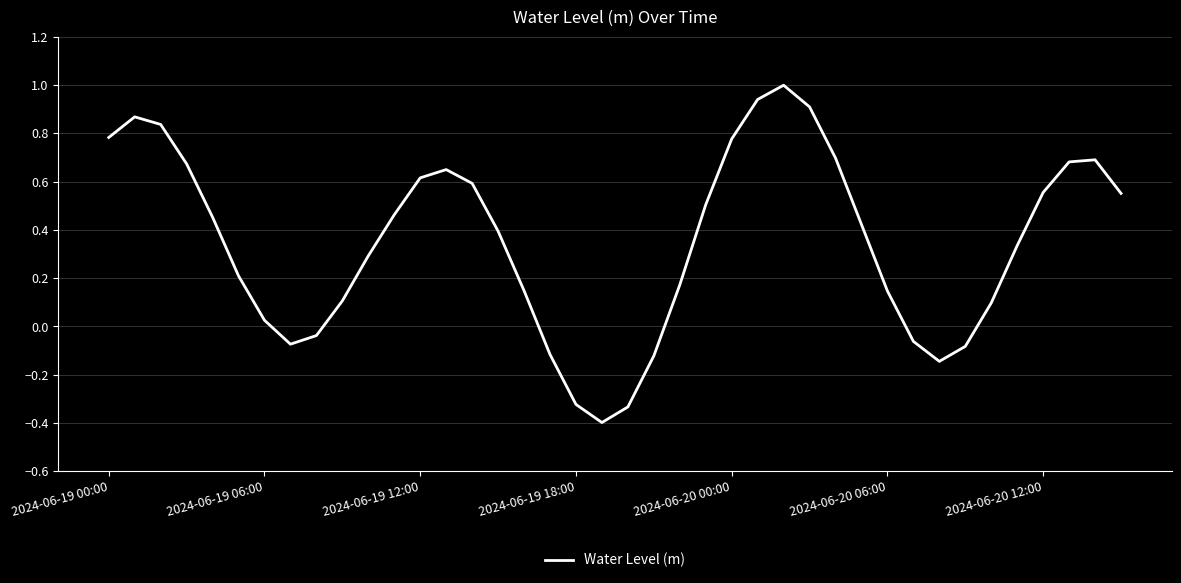

What is the minimum value shown in the chart?

-0.4